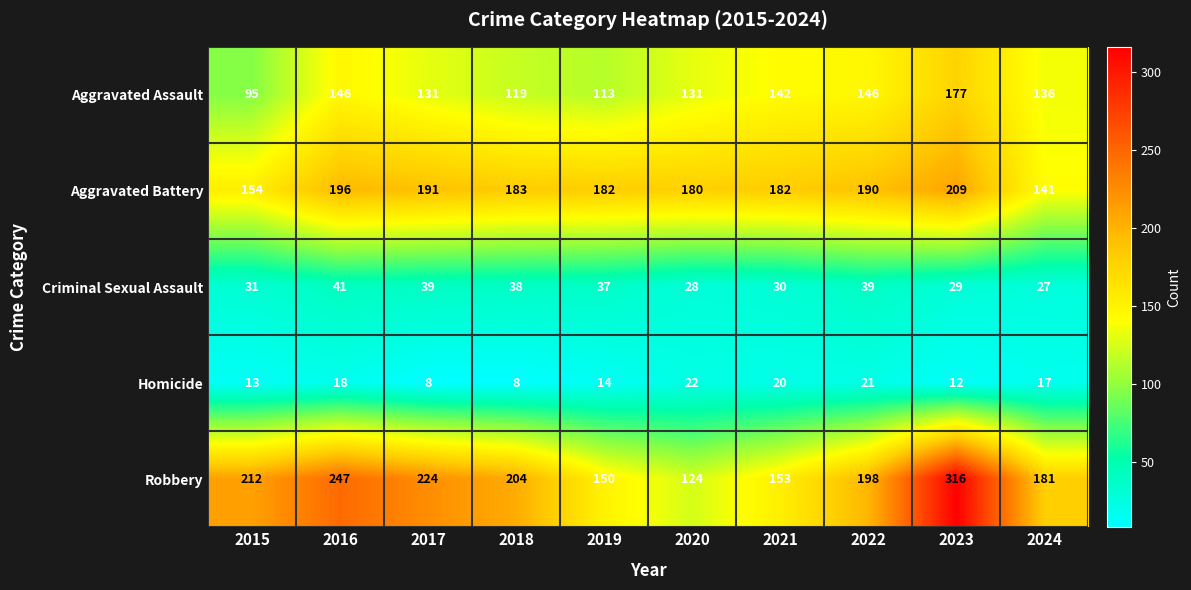

Between 2018 and 2024, which series saw the biggest shift?

Aggravated Battery